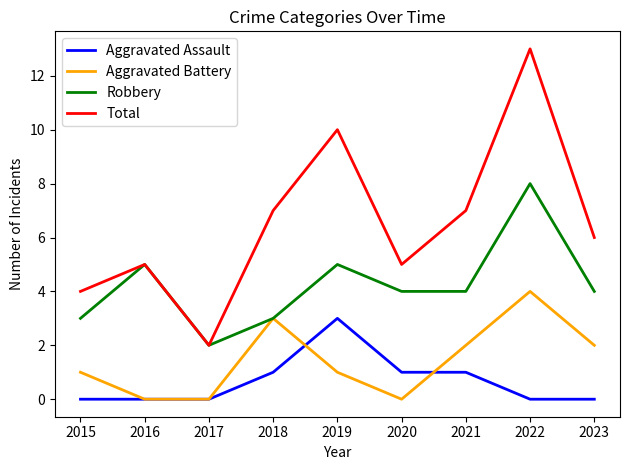

At which category is the sum across all series the highest?

2022